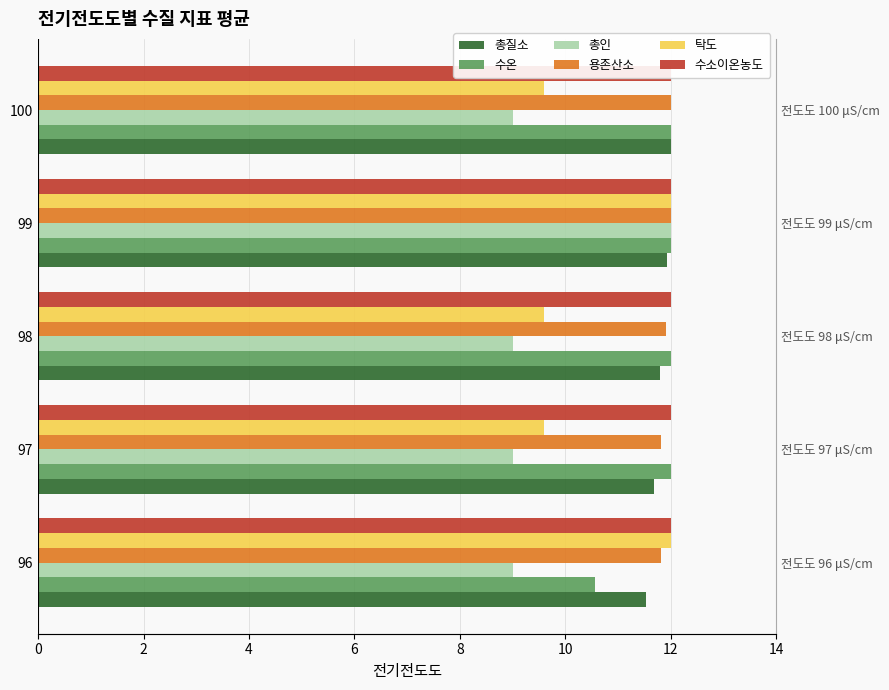

What are all the series names shown in the legend?

총질소, 수온, 총인, 용존산소, 탁도, 수소이온농도